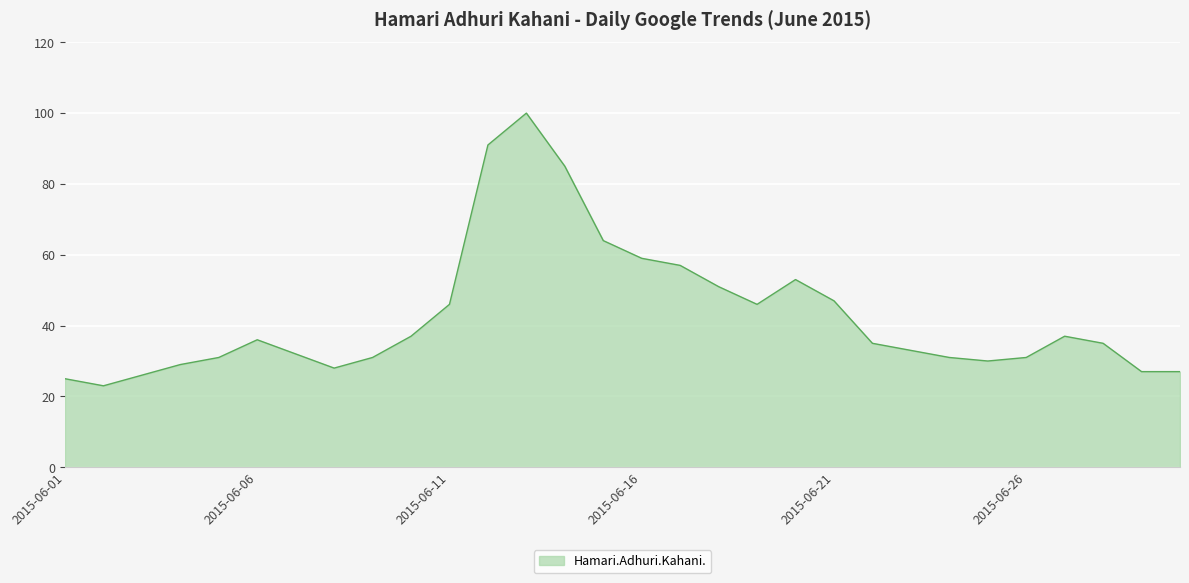

What is the difference between the maximum and minimum values?

77